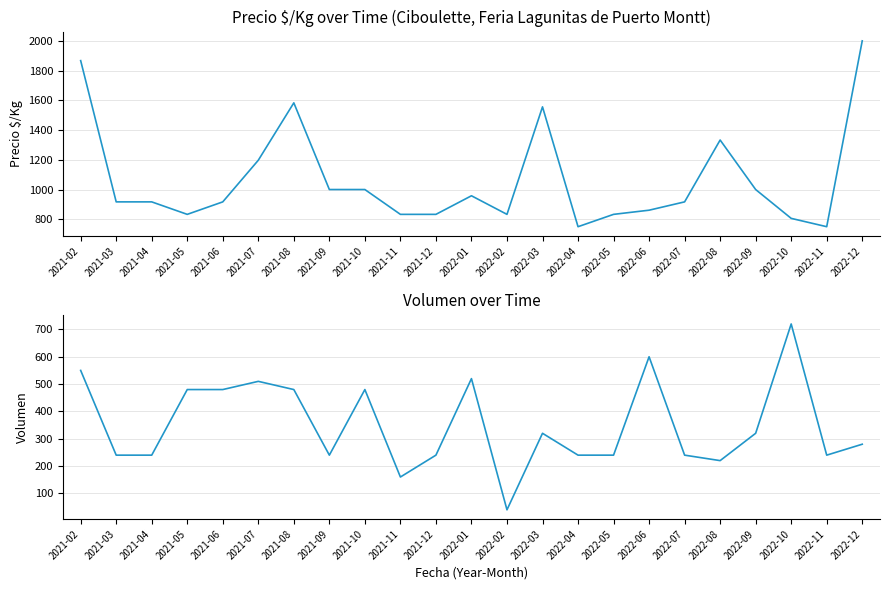

Rank the categories by Volumen value from highest to lowest.

2022-10, 2022-06, 2021-02, 2022-01, 2021-07, 2021-05, 2021-06, 2021-08, 2021-10, 2022-03, 2022-09, 2022-12, 2021-03, 2021-04, 2021-09, 2021-12, 2022-04, 2022-05, 2022-07, 2022-11, 2022-08, 2021-11, 2022-02